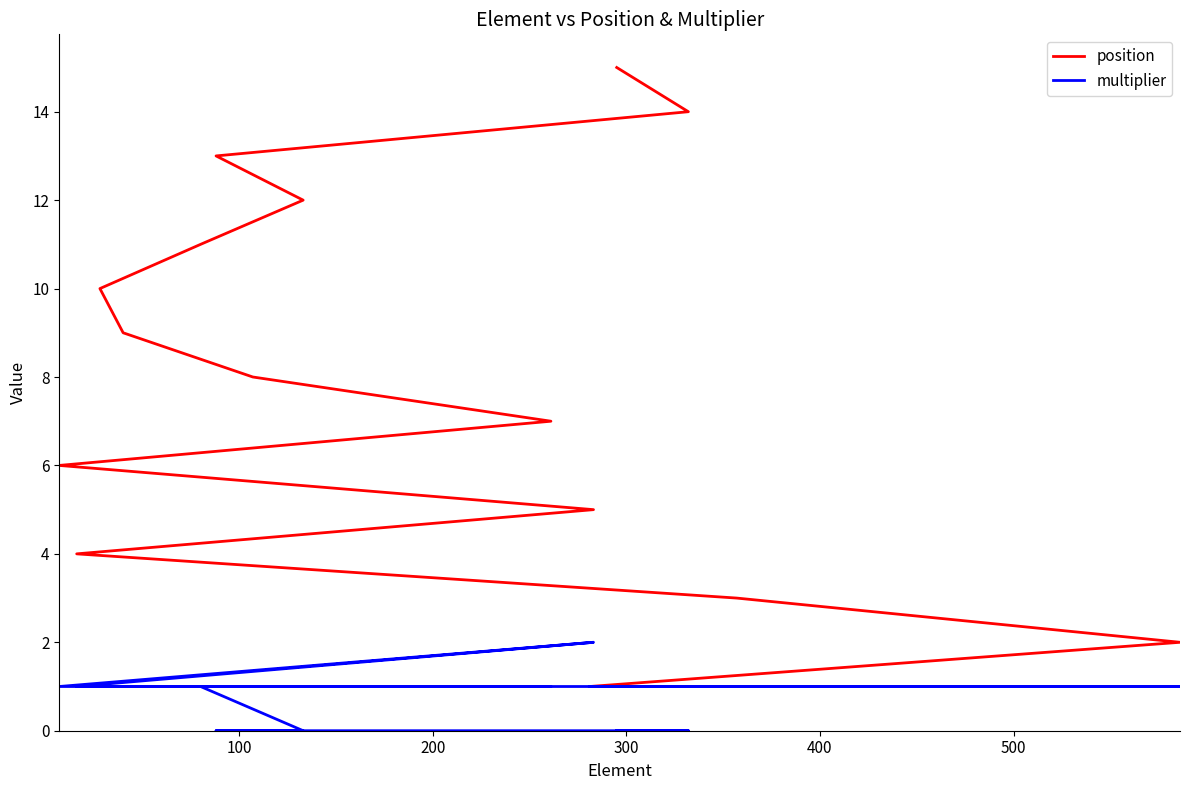

True or false: multiplier has more than 2 interior local peaks.

False